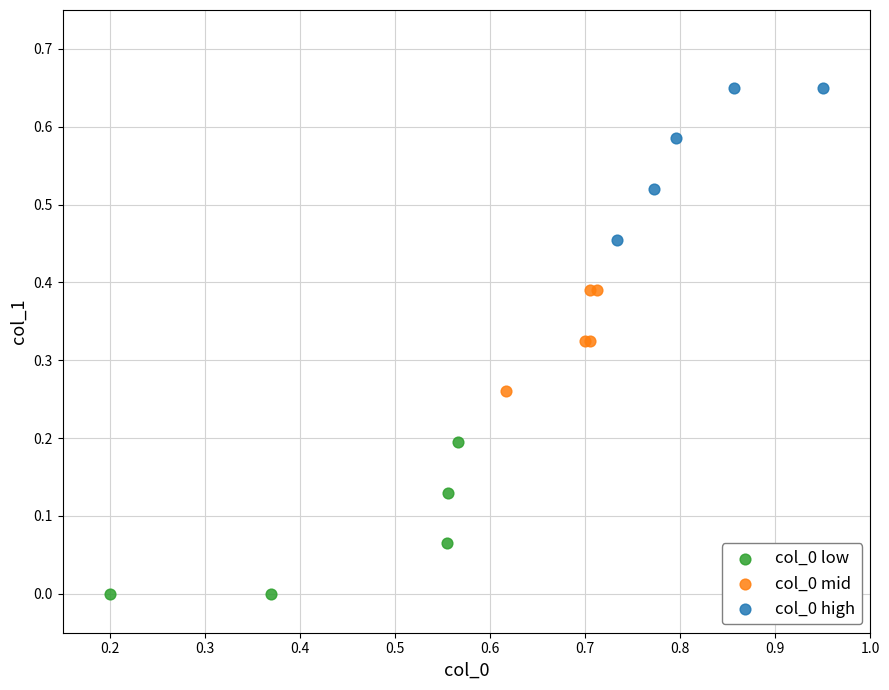

Which series contains the highest Y value?

col_0 high